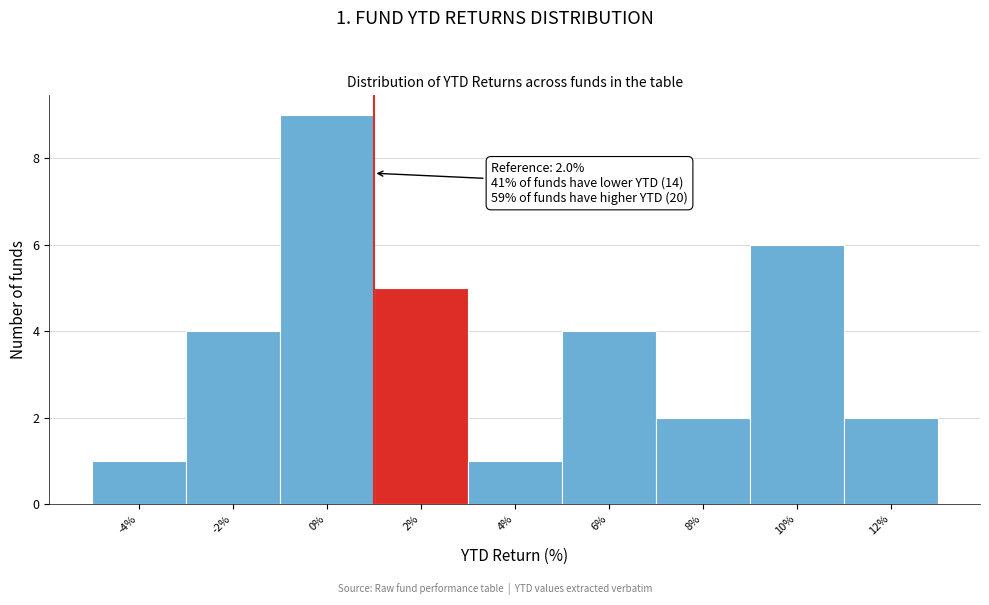

Reading left to right, extract all data points from this chart.

1	4	9	5	1	4	2	6	2